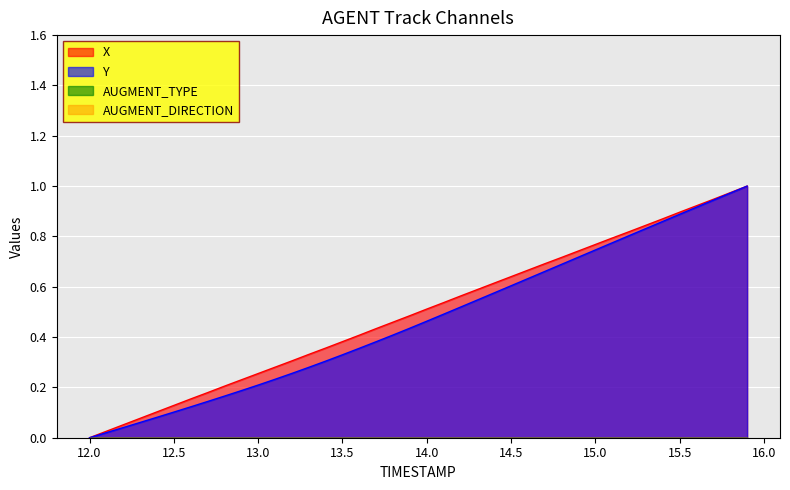

What position from the right is 13.1?

29